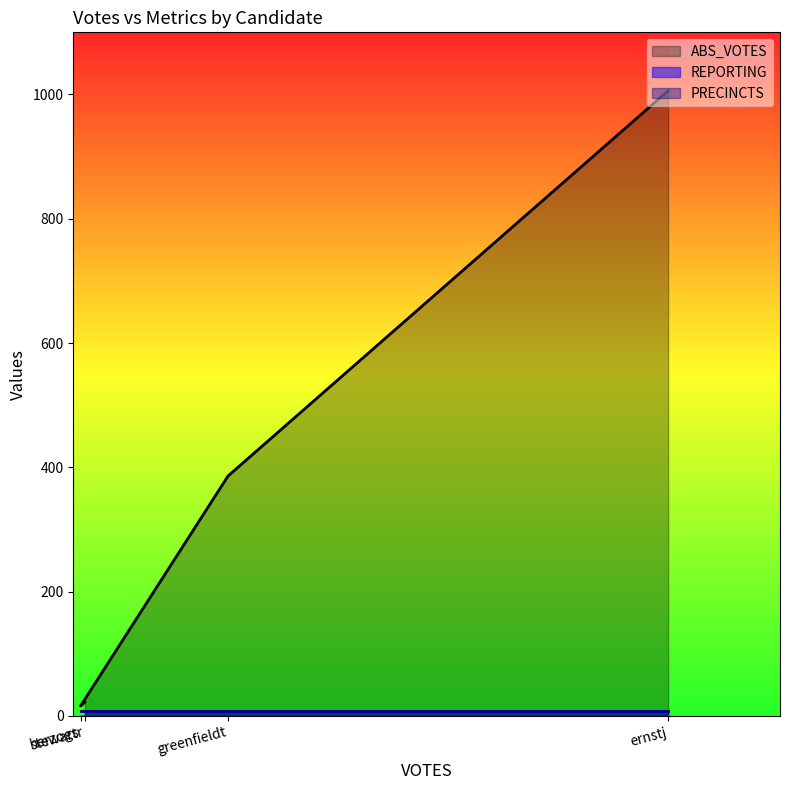

Which series has the largest total across all categories?

ABS_VOTES